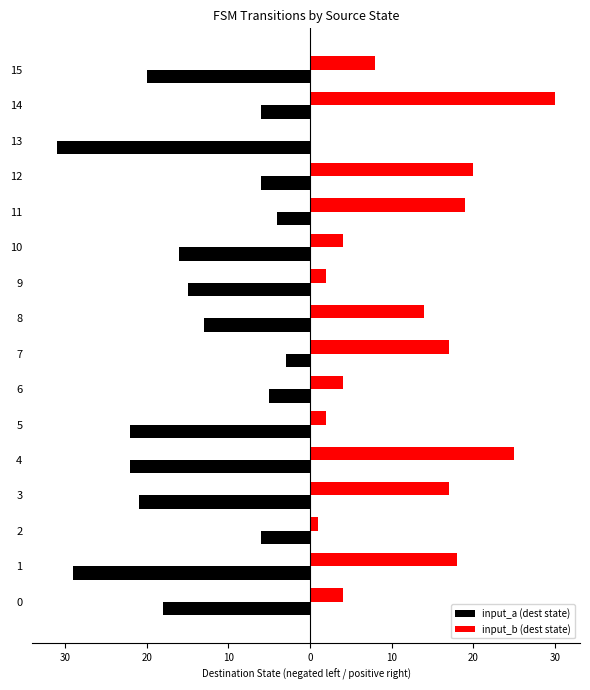

Reading left to right, what are all the values shown in this chart?

input_a (dest state): -18	-29	-6	-21	-22	-22	-5	-3	-13	-15	-16	-4	-6	-31	-6	-20
input_b (dest state): 4	18	1	17	25	2	4	17	14	2	4	19	20	0	30	8